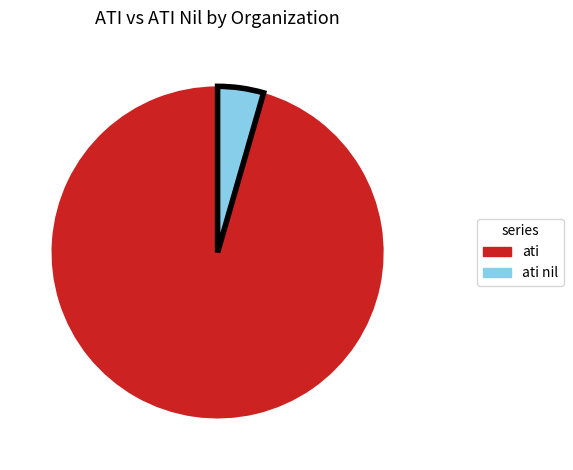

Which has a higher value, ati or ati nil?

ati